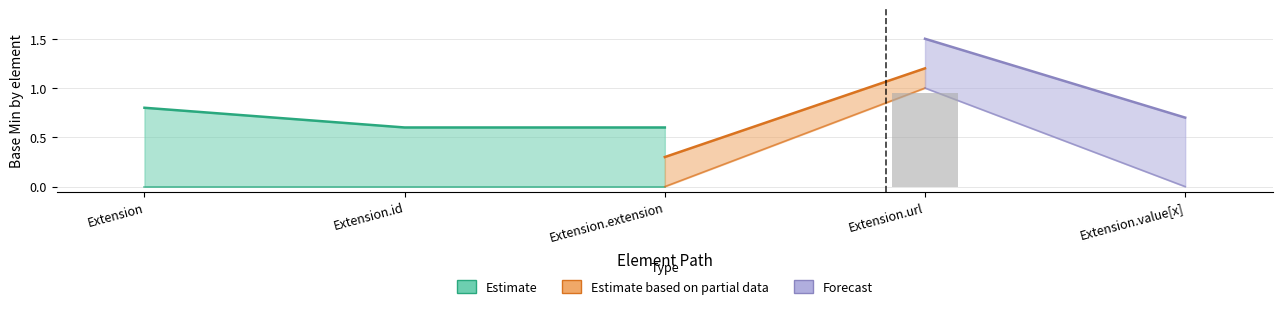

What position from the right is Extension.extension?

3